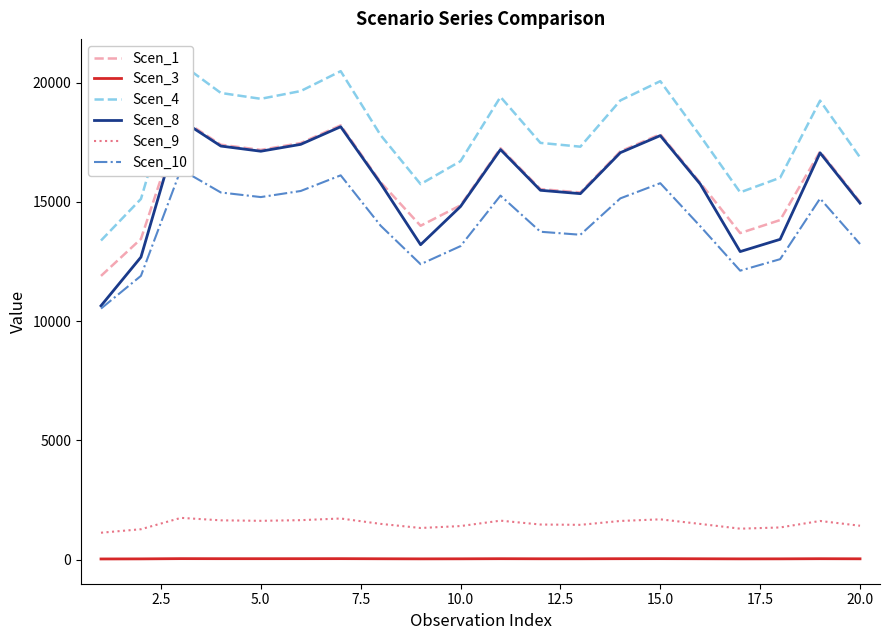

True or false: Scen_9 and Scen_3 cross at least once.

False